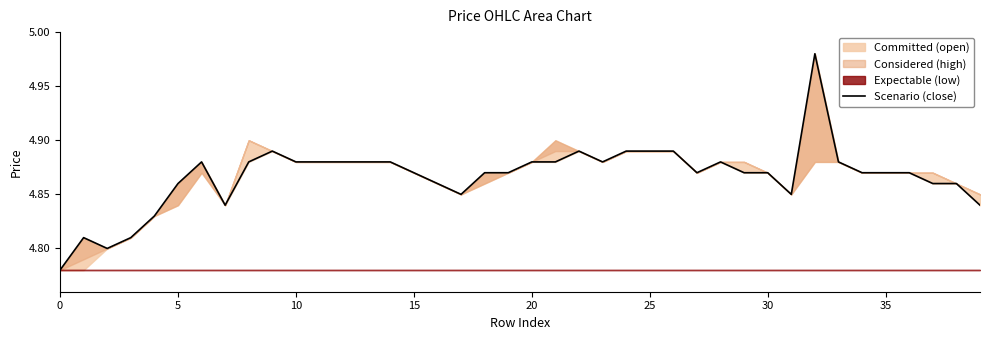

What is the sum of all values?

194.7